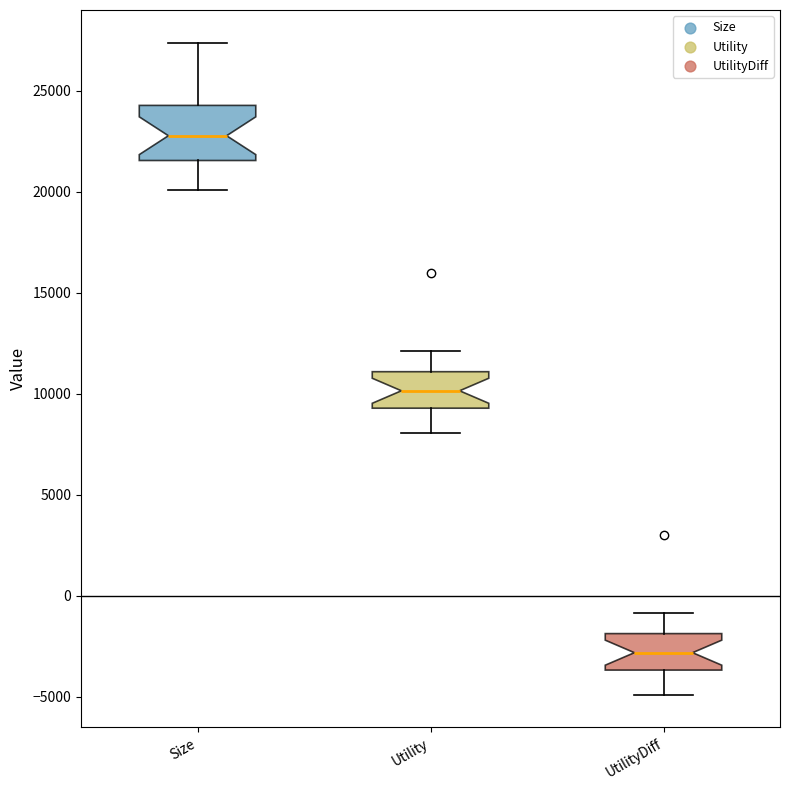

Comparing the boxes themselves (not the whiskers), which one is the tallest?

Size